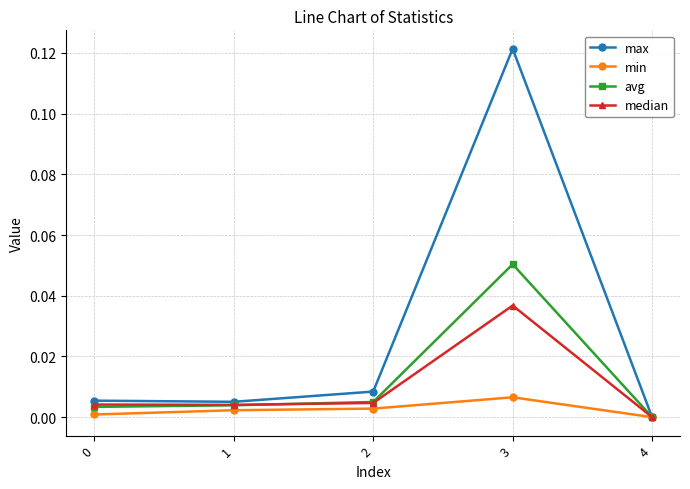

What is the total value across all series at 3?

0.2